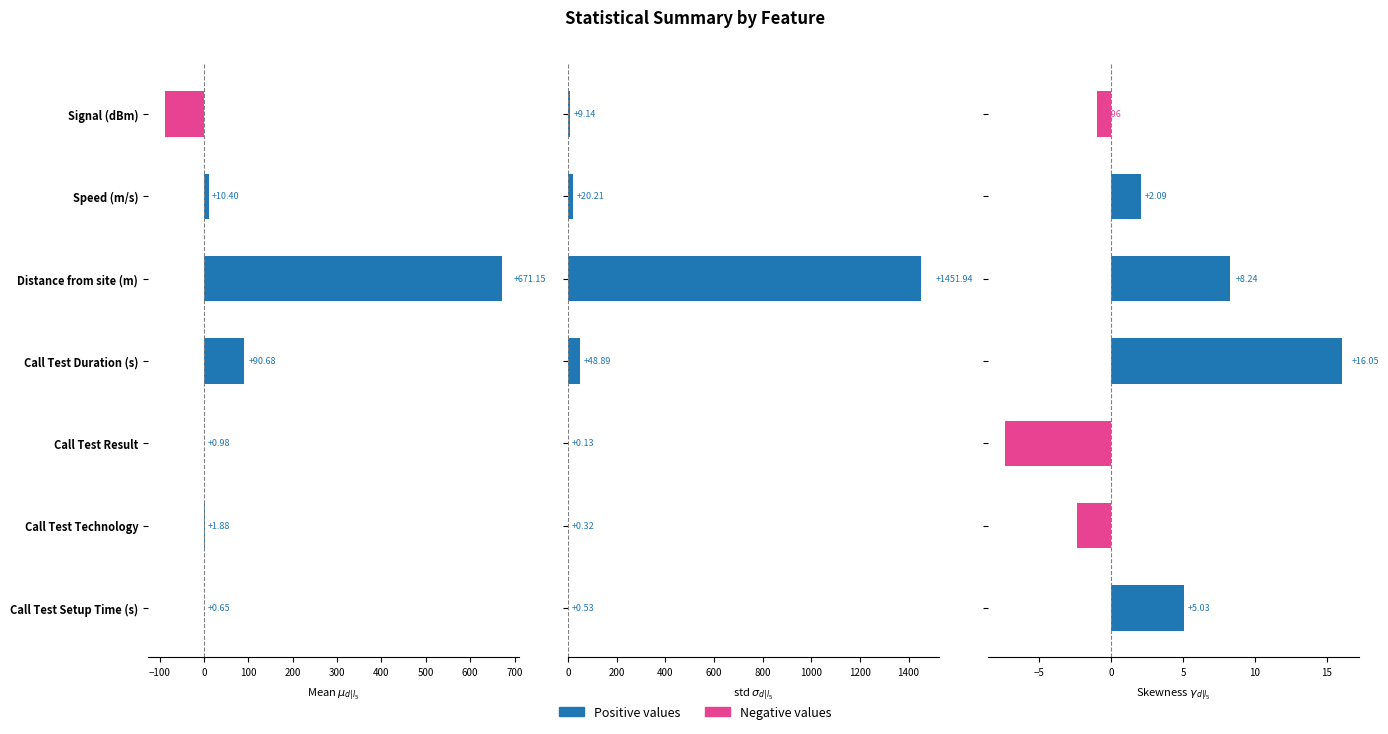

How many categories are shown in the chart?

7